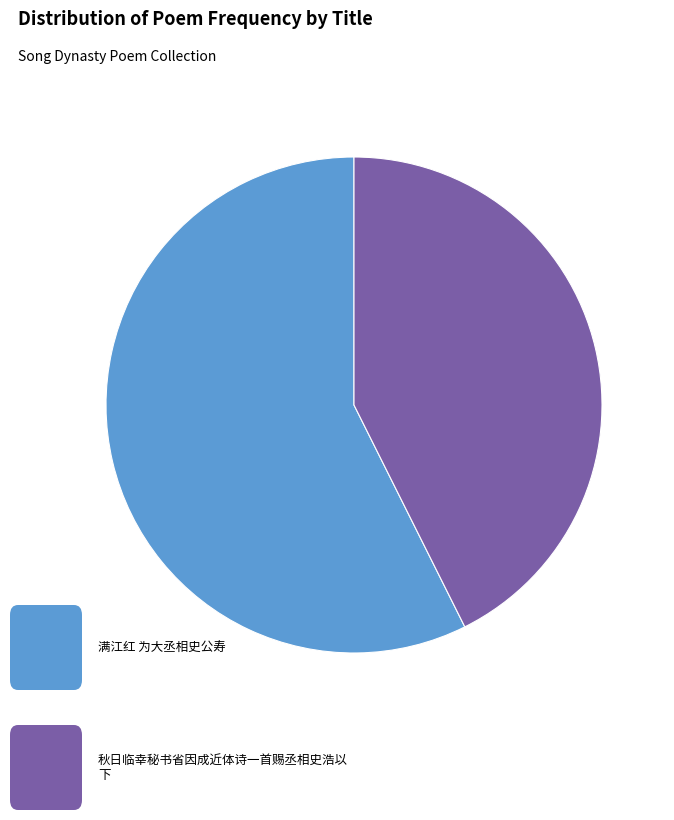

How many slices are in this pie chart?

2